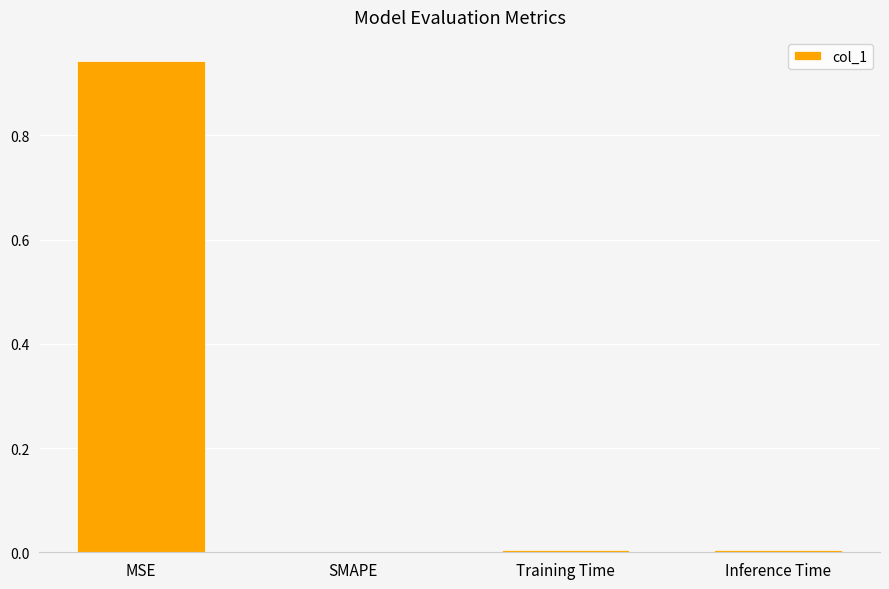

Is it true that the value at Inference Time is 0.0?

True